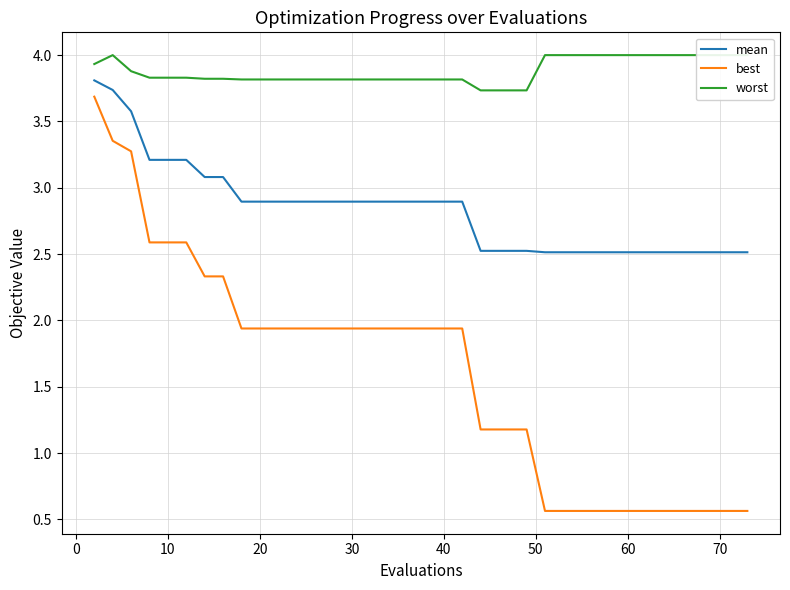

Reading right to left, transcribe all the data shown in this chart.

mean: 2.5	2.5	2.5	2.5	2.5	2.5	2.5	2.5	2.5	2.5	2.5	2.5	2.5	2.5	2.5	2.5	2.5	2.5	2.9	2.9	2.9	2.9	2.9	2.9	2.9	2.9	2.9	2.9	2.9	2.9	2.9	2.9	3.1	3.1	3.2	3.2	3.2	3.6	3.7	3.8
best: 0.6	0.6	0.6	0.6	0.6	0.6	0.6	0.6	0.6	0.6	0.6	0.6	0.6	0.6	1.2	1.2	1.2	1.2	1.9	1.9	1.9	1.9	1.9	1.9	1.9	1.9	1.9	1.9	1.9	1.9	1.9	1.9	2.3	2.3	2.6	2.6	2.6	3.3	3.4	3.7
worst: 4.0	4.0	4.0	4.0	4.0	4.0	4.0	4.0	4.0	4.0	4.0	4.0	4.0	4.0	3.7	3.7	3.7	3.7	3.8	3.8	3.8	3.8	3.8	3.8	3.8	3.8	3.8	3.8	3.8	3.8	3.8	3.8	3.8	3.8	3.8	3.8	3.8	3.9	4.0	3.9